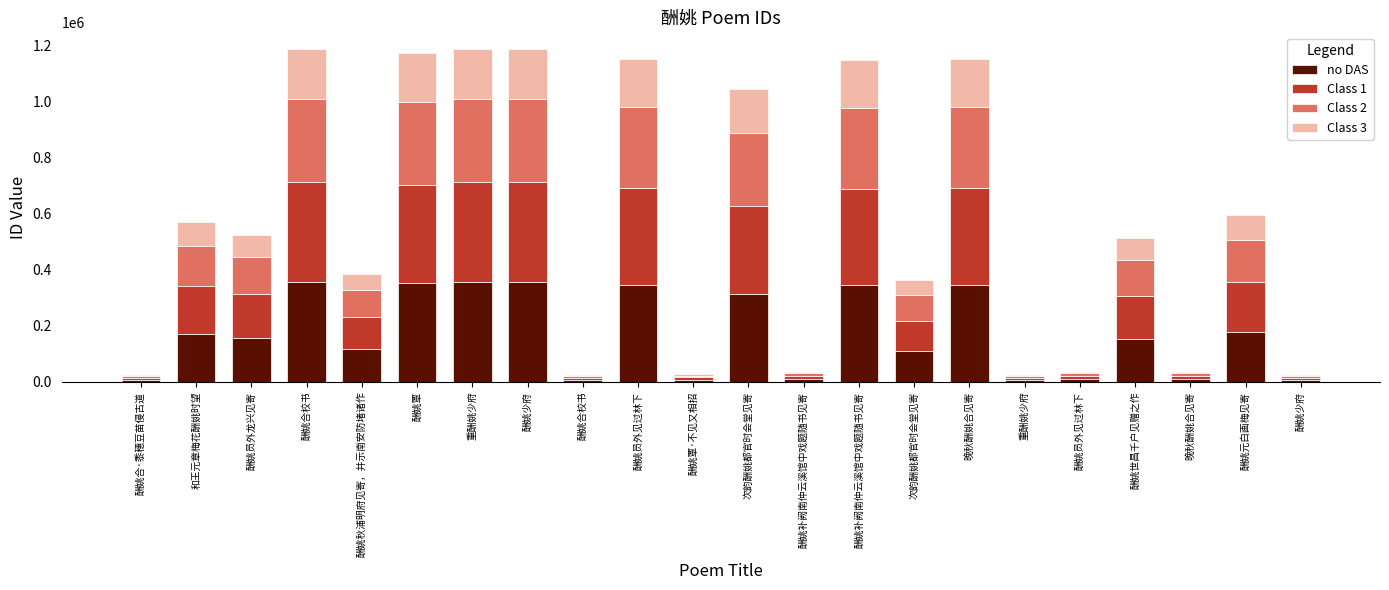

How many bars are there in total?

22